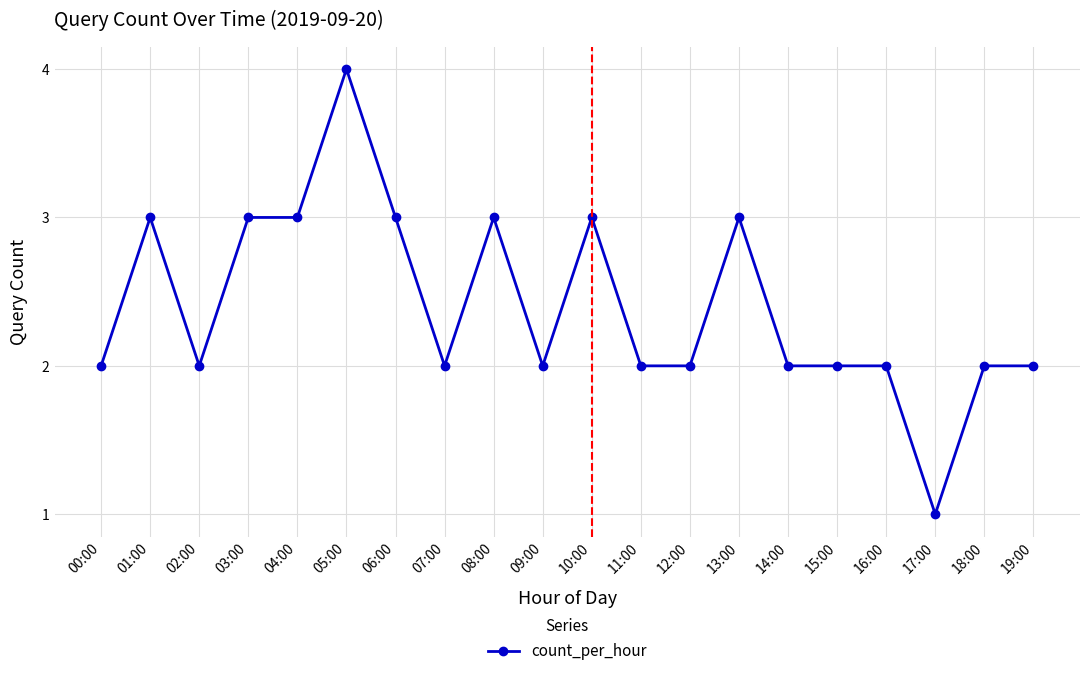

Where is the first local minimum?

02:00